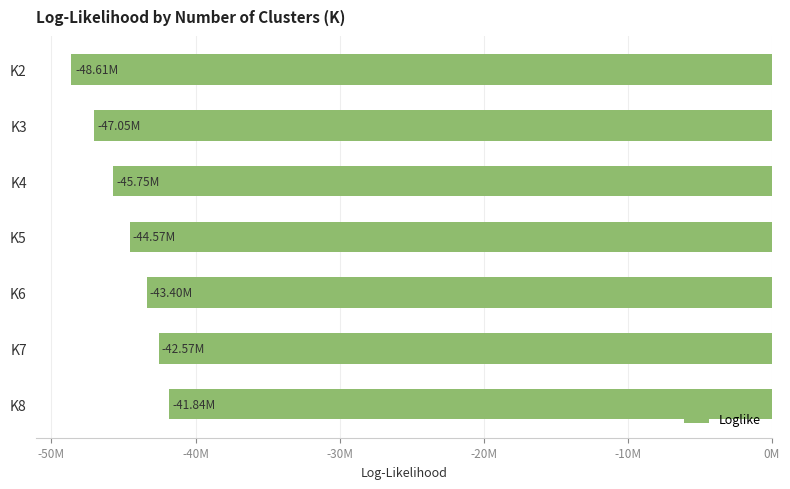

List the labels in order of value, largest first.

K8, K7, K6, K5, K4, K3, K2